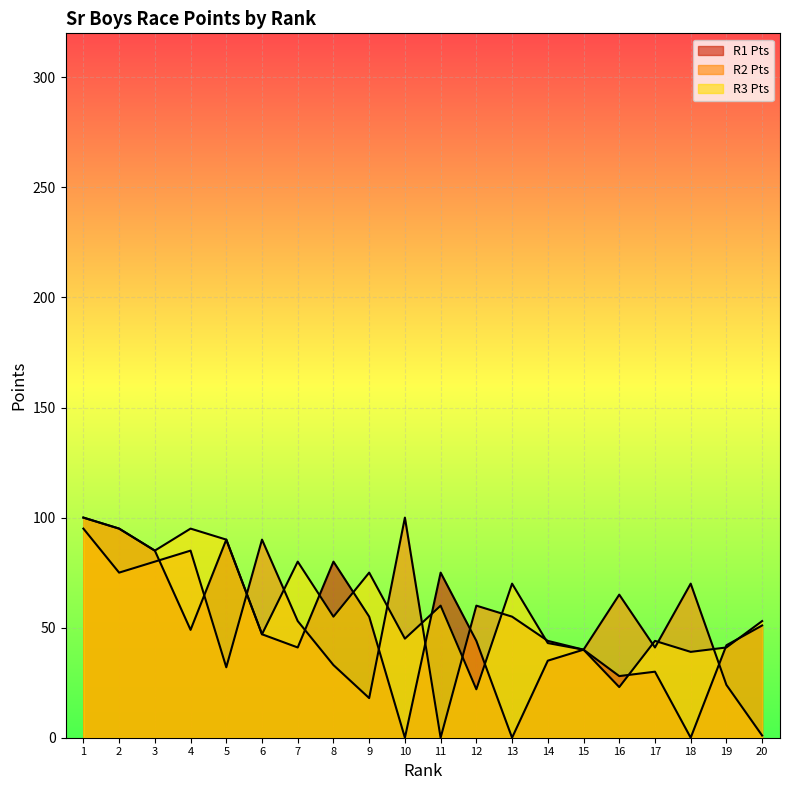

How many lines are shown in the chart?

3